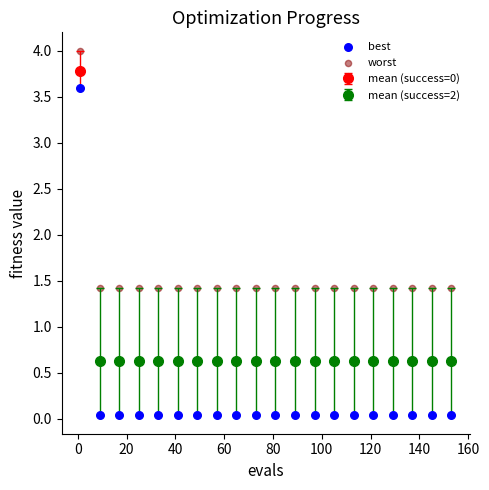

Which series contains the highest Y value?

worst